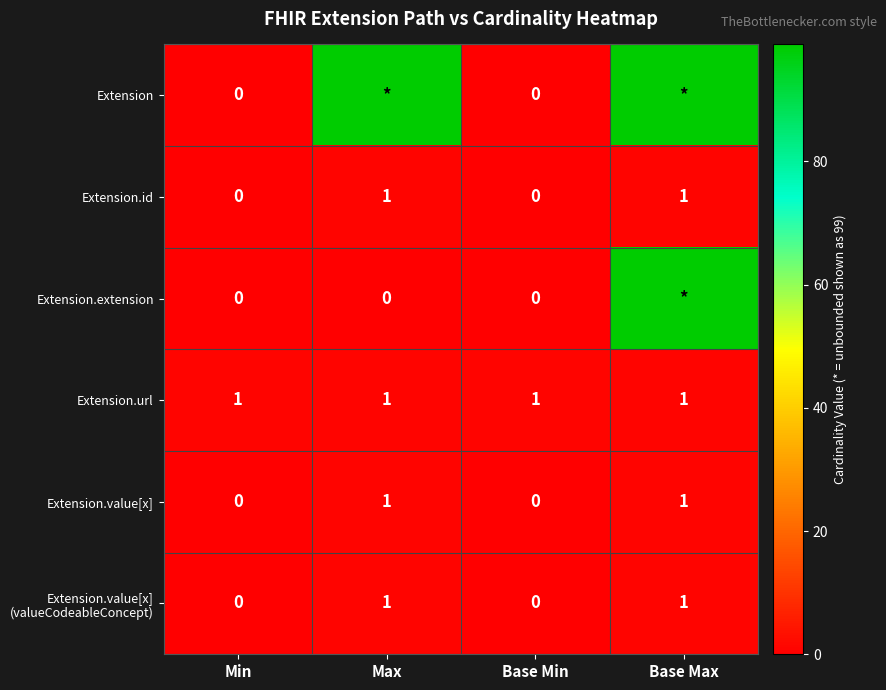

True or false: Extension.value[x] has a value of 1 at Base Max.

True